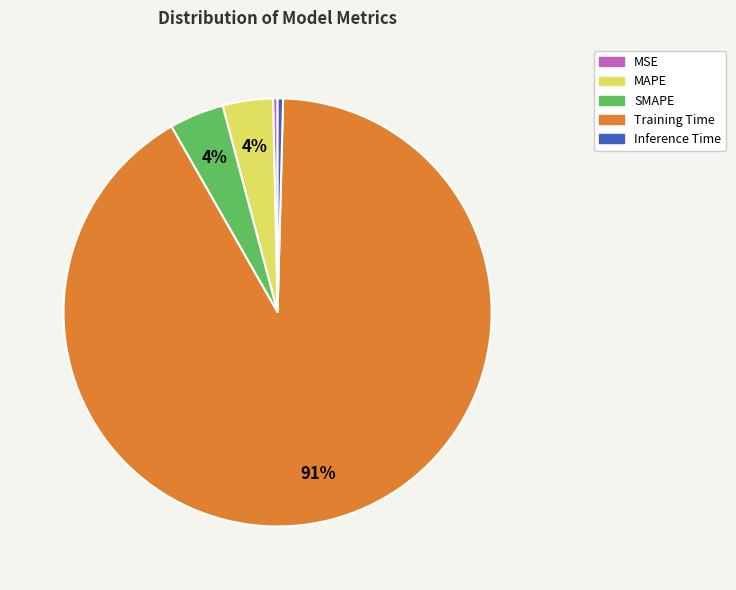

True or false: Training Time accounts for 81% of the total.

False